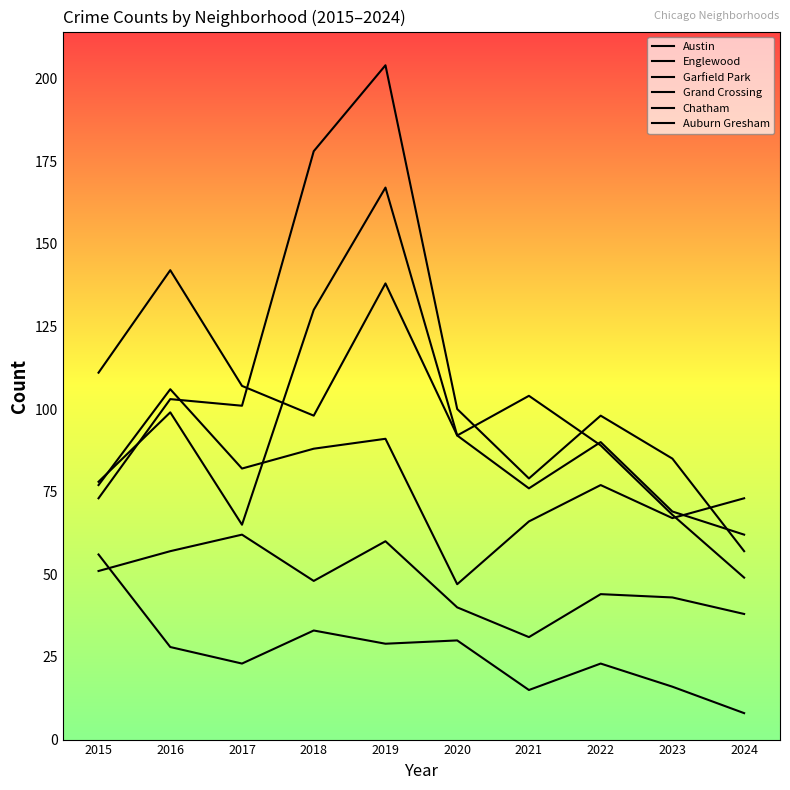

Reading right to left, list all the values displayed in this chart.

Austin: 2024=49	2023=68	2022=89	2021=104	2020=92	2019=167	2018=130	2017=65	2016=99	2015=78
Englewood: 2024=62	2023=69	2022=90	2021=76	2020=92	2019=138	2018=98	2017=107	2016=142	2015=111
Garfield Park: 2024=57	2023=85	2022=98	2021=79	2020=100	2019=204	2018=178	2017=101	2016=103	2015=73
Grand Crossing: 2024=73	2023=67	2022=77	2021=66	2020=47	2019=91	2018=88	2017=82	2016=106	2015=77
Chatham: 2024=38	2023=43	2022=44	2021=31	2020=40	2019=60	2018=48	2017=62	2016=57	2015=51
Auburn Gresham: 2024=8	2023=16	2022=23	2021=15	2020=30	2019=29	2018=33	2017=23	2016=28	2015=56